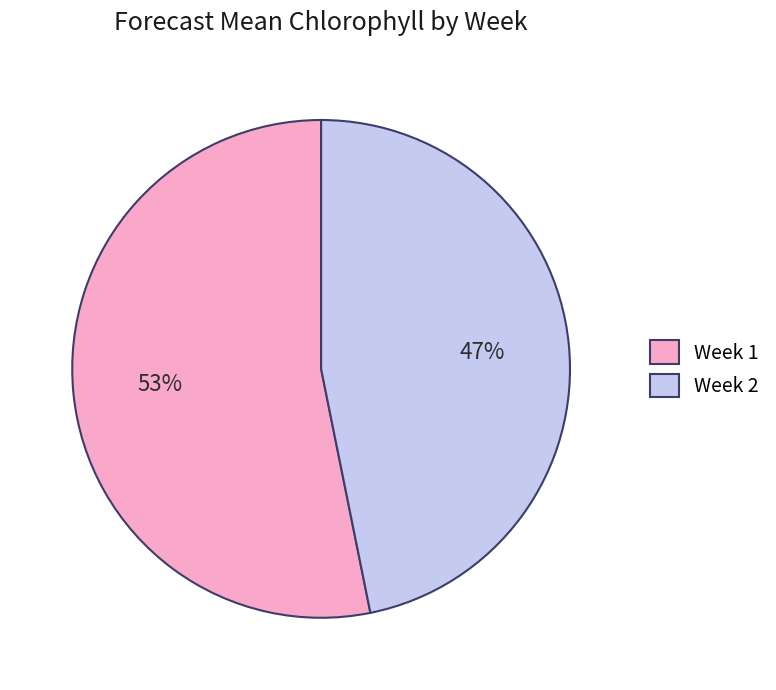

Is there any slice that represents more than half of the pie?

Yes